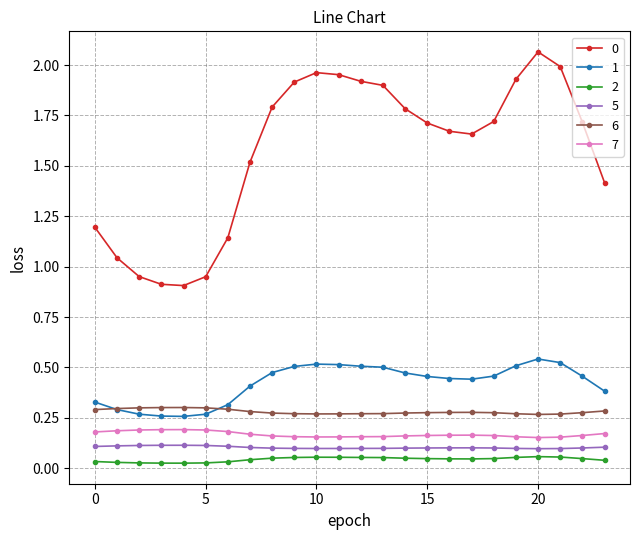

True or false: 0 has more than 0 interior local peaks.

True